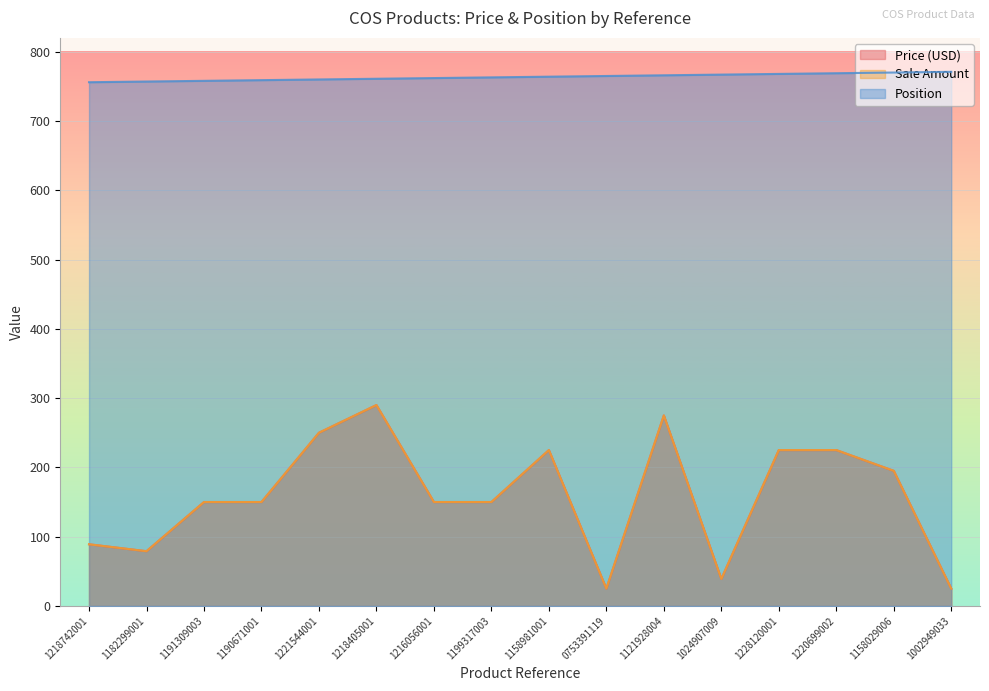

How many values in the Price (USD) series are below 150?

5